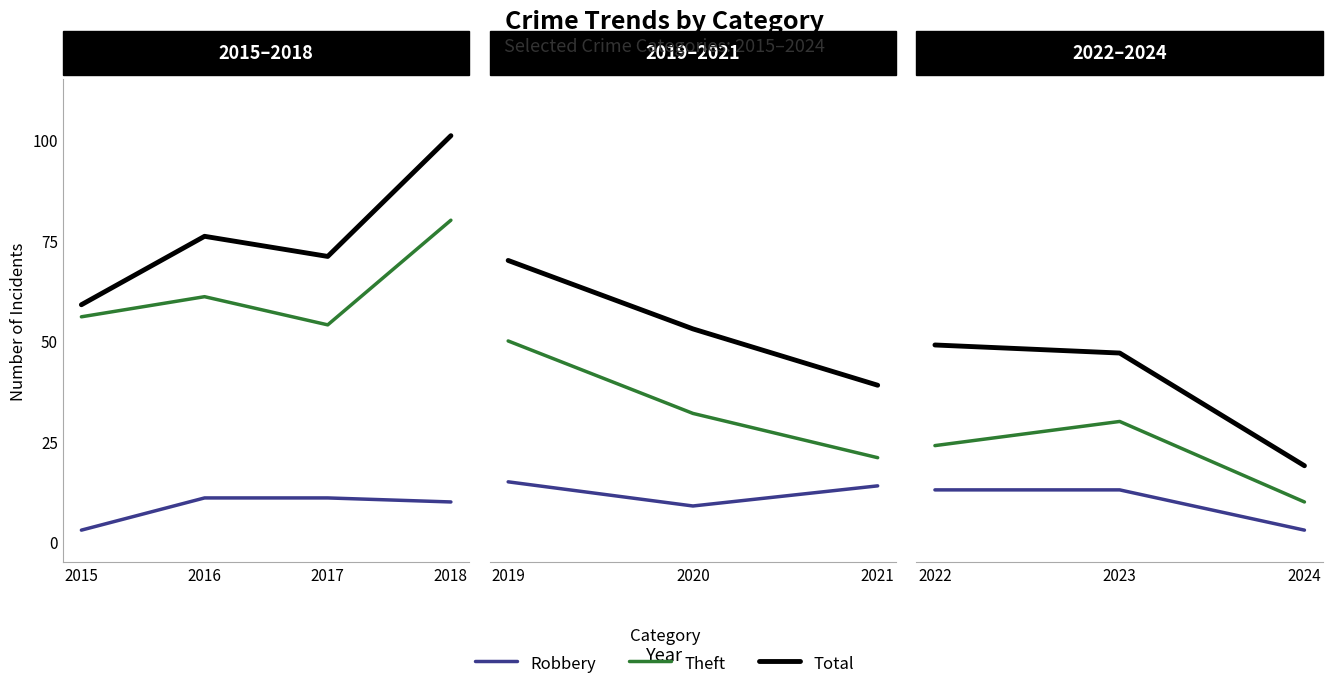

Which series has the largest range (max minus min)?

Total